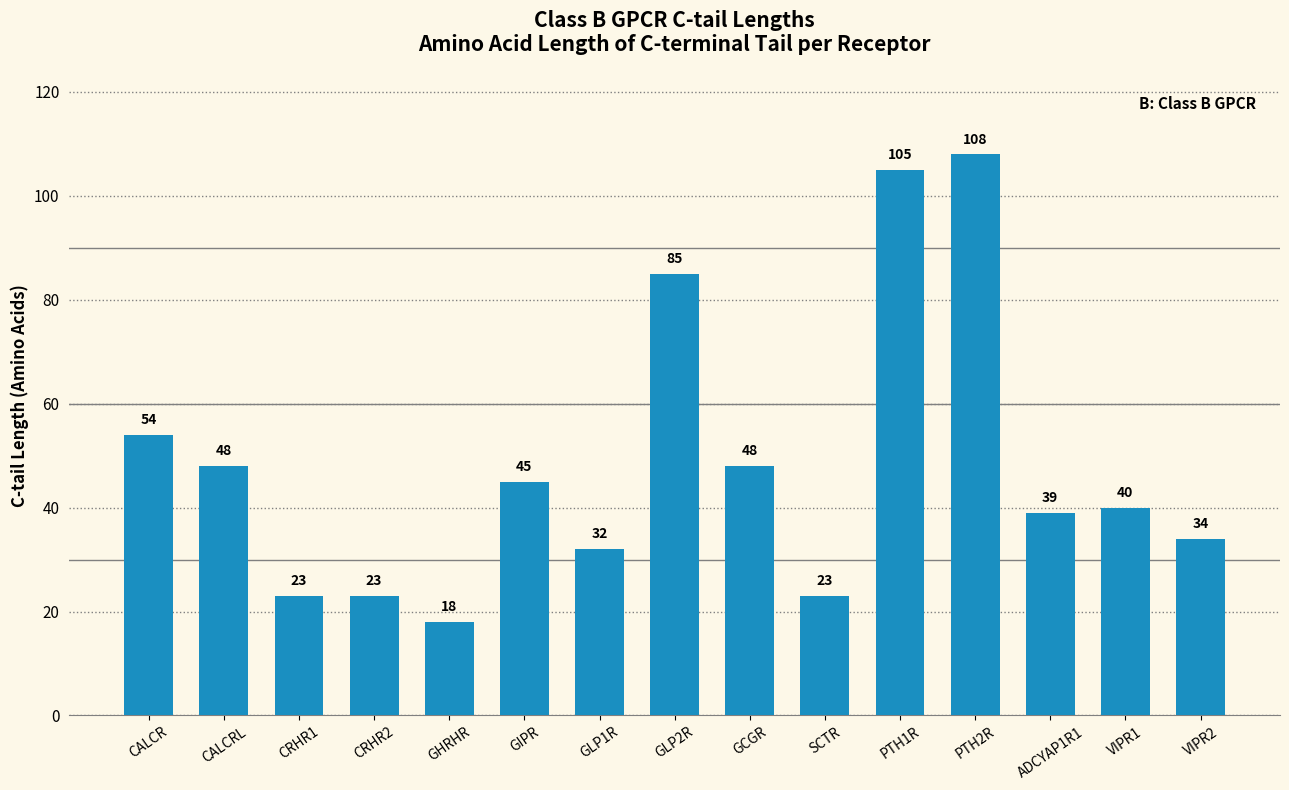

What is the difference between the maximum and minimum values?

90